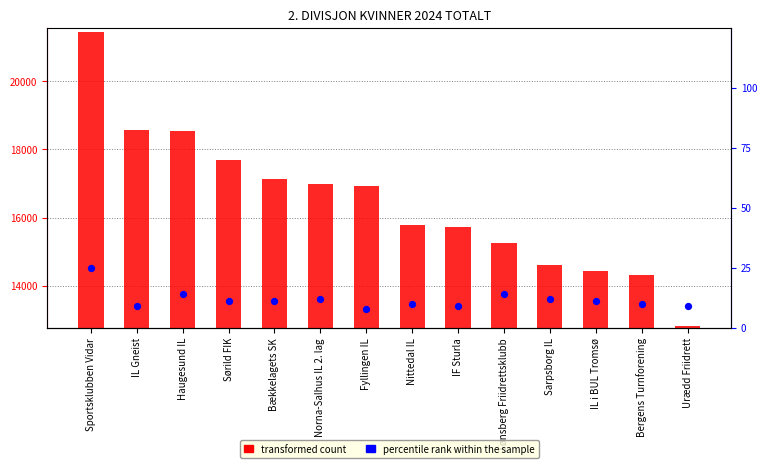

Which series reaches the minimum Y coordinate?

percentile rank within the sample